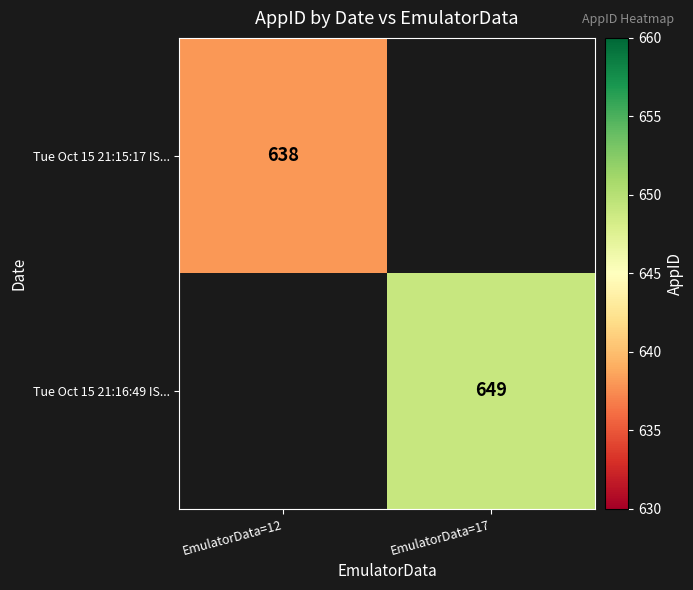

What is the smallest value displayed?

638.0